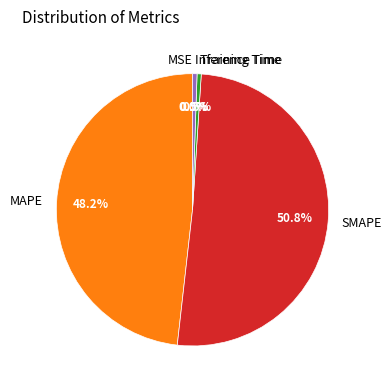

Is the sum of Training Time and SMAPE greater than half?

Yes